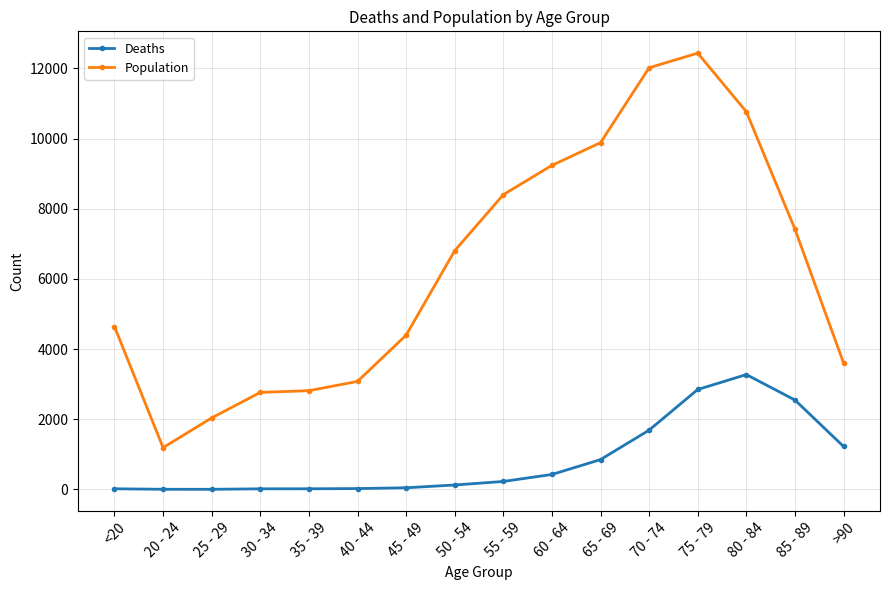

Is the value of Population at 60 - 64 greater than the value of Deaths at 25 - 29?

Yes